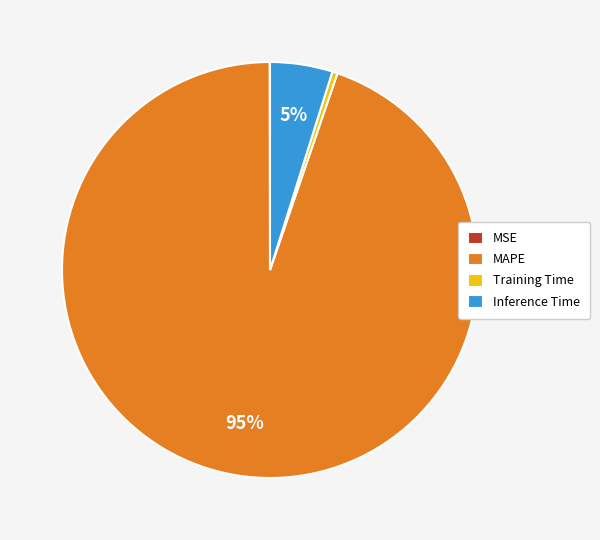

To the nearest percent, what portion does MAPE represent?

95%